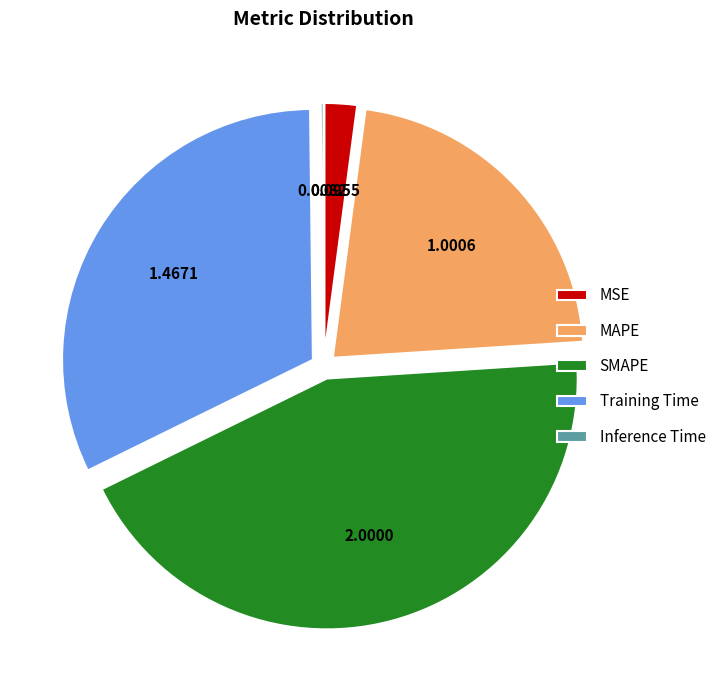

What is the largest slice in the pie chart?

SMAPE